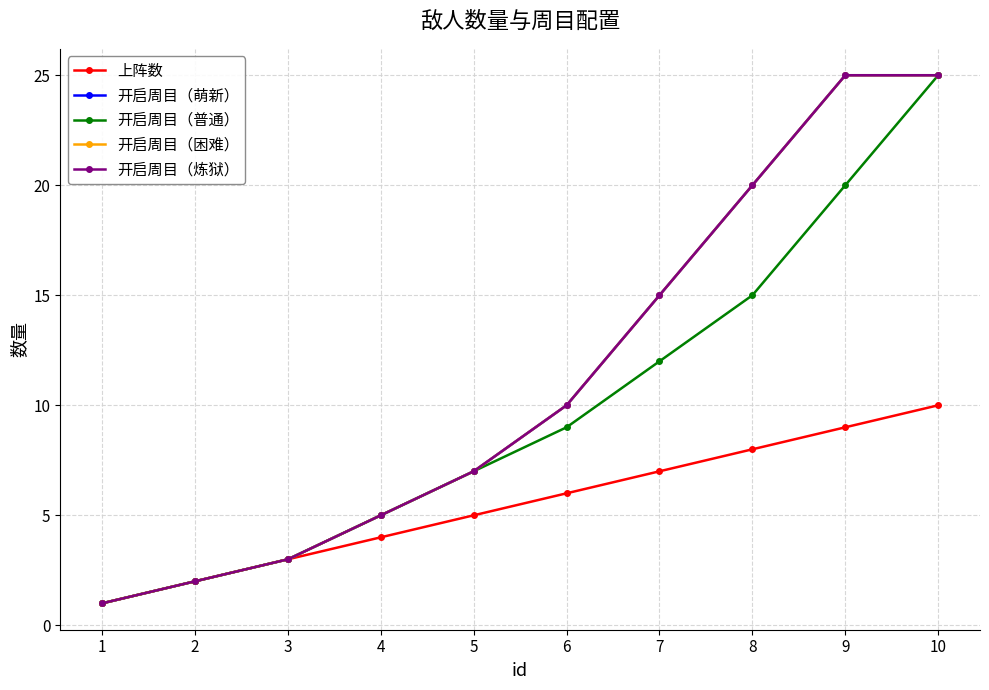

The value of 开启周目（炼狱） at 5 is 10. True or false?

False